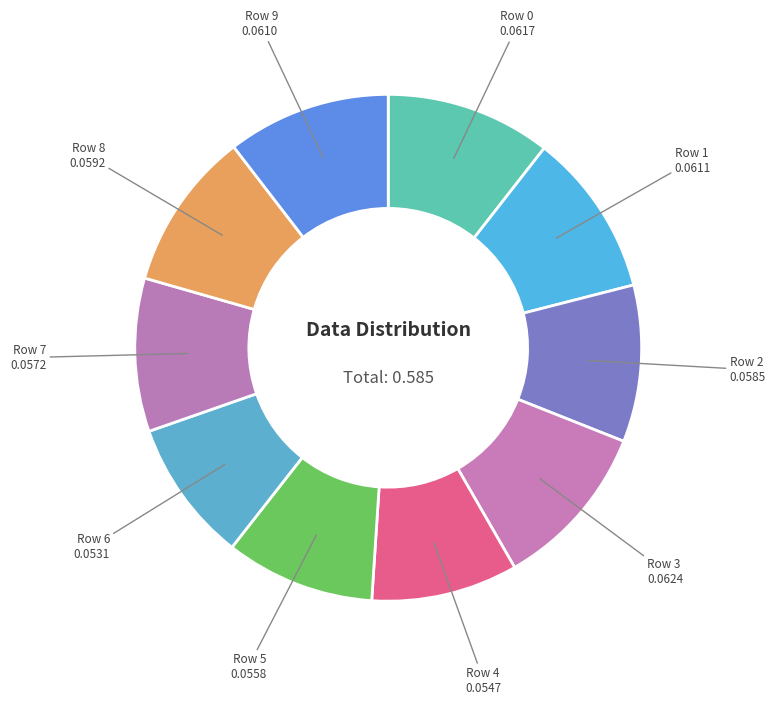

Is there a majority slice in this chart?

No